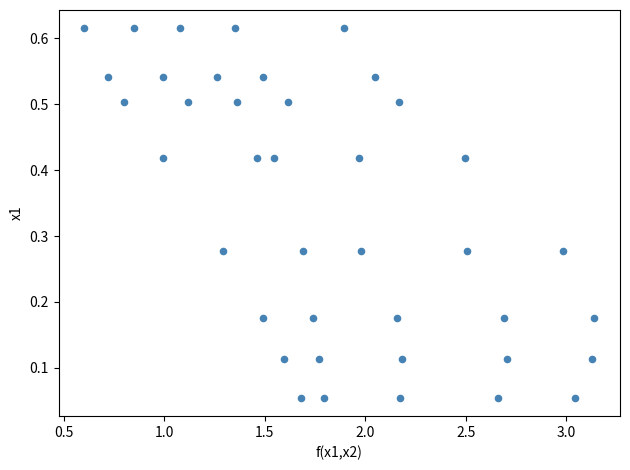

What is the range of X values (max minus min)?

2.5